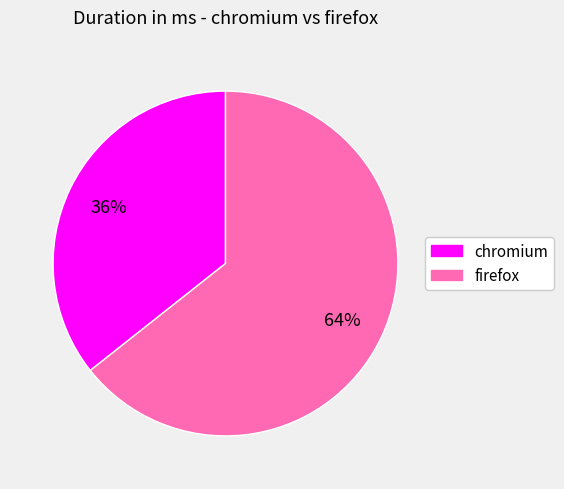

Which has a higher value, chromium or firefox?

firefox